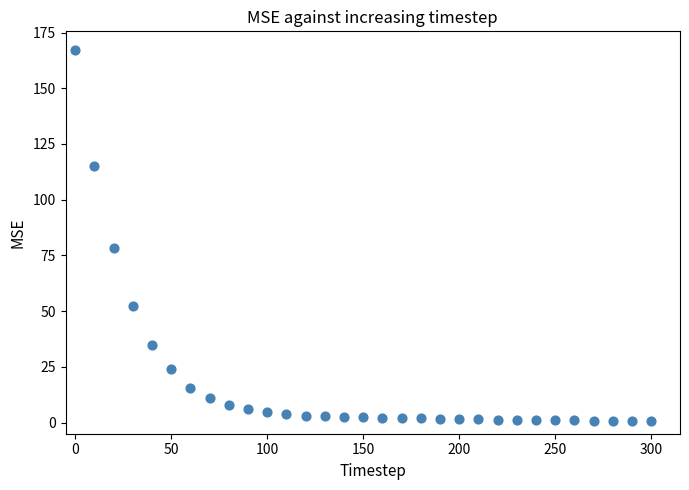

What Y value in the scatter plot is closest to 84?

78.3